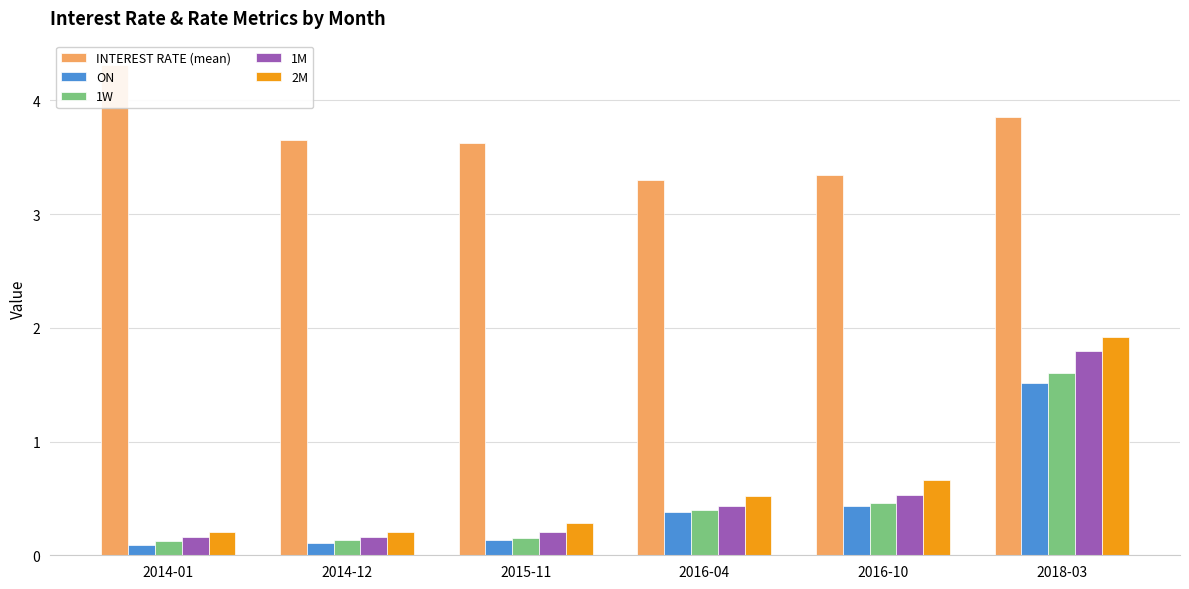

At how many categories does at least one series exceed 2?

6